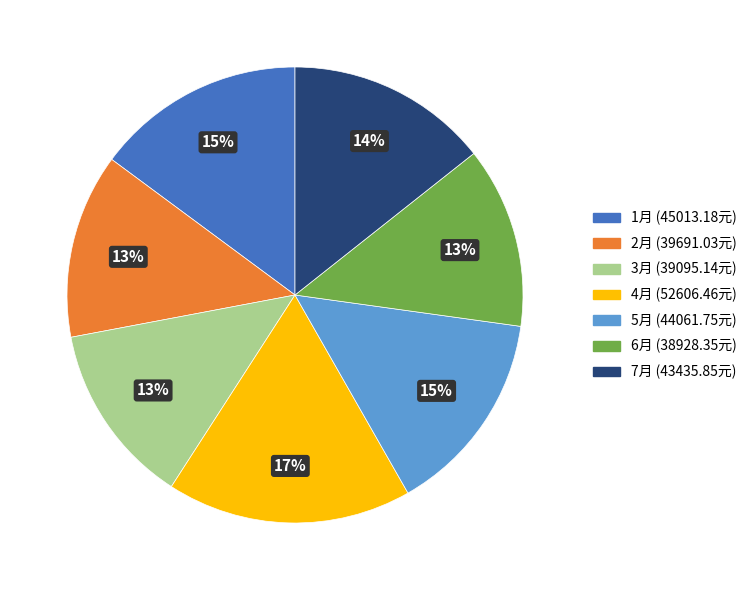

Does 1月 represent more than half of the total?

No